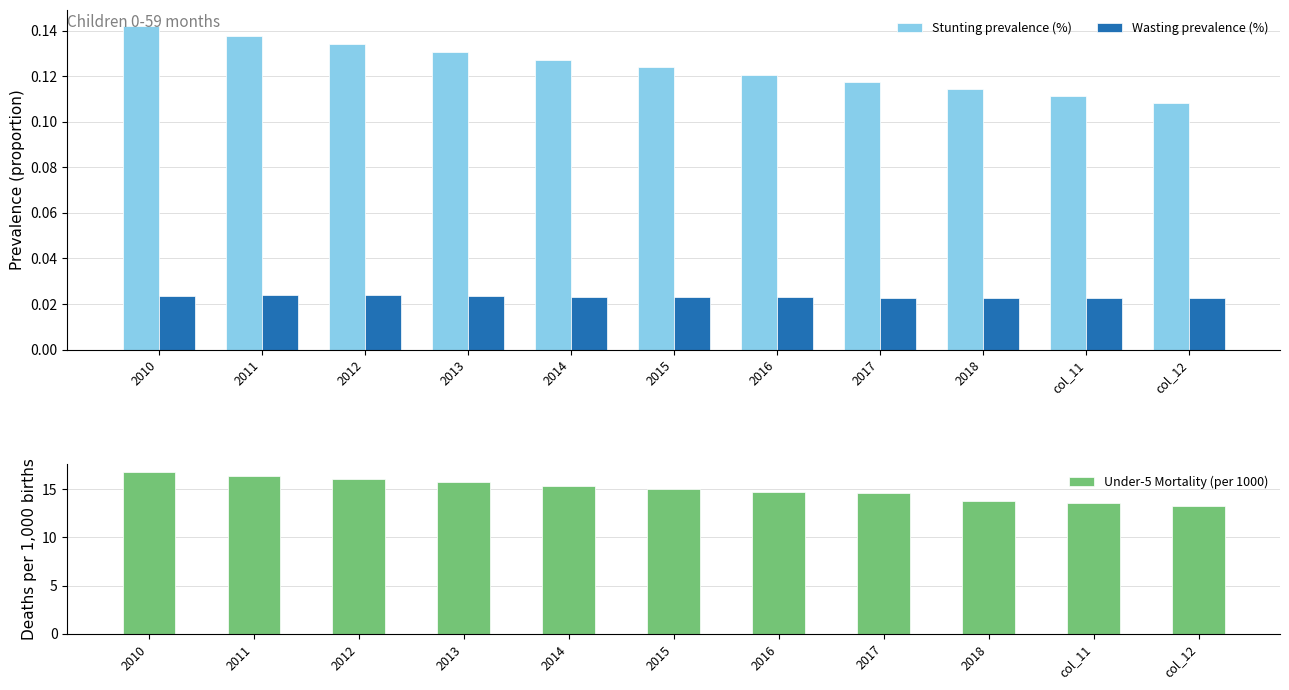

What are all the series names shown in the legend?

Stunting prevalence (%), Wasting prevalence (%), Under-5 Mortality (per 1000)